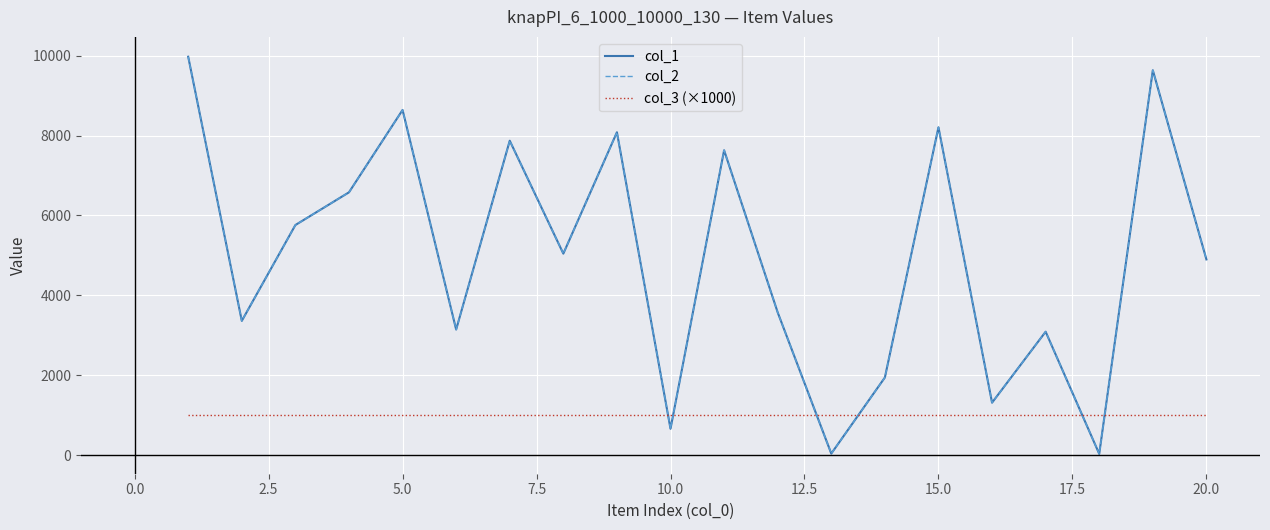

What is the sum of all col_3 (×1000) values?

20000